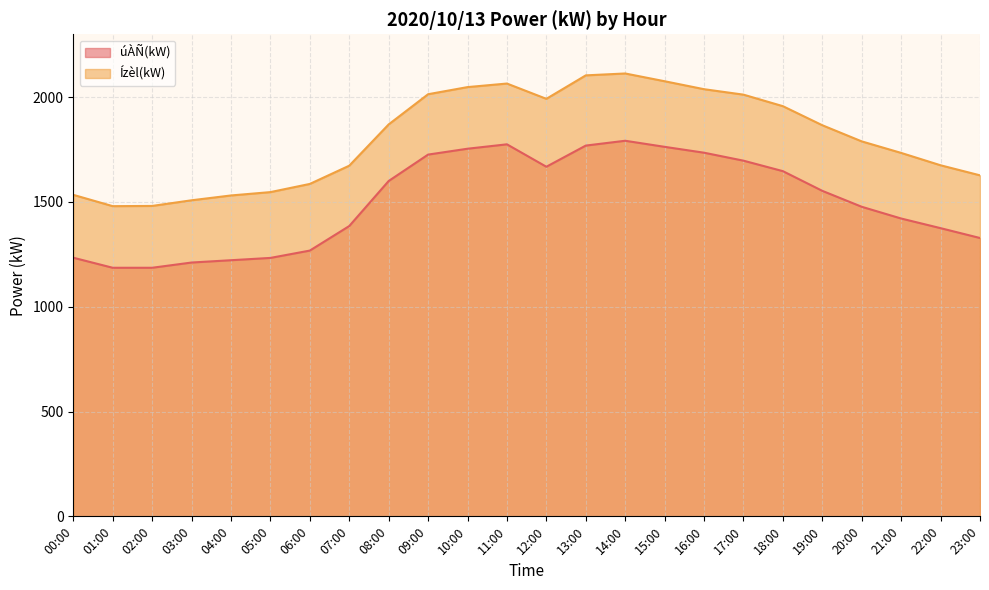

Reading left to right, what are all the values shown in this chart?

úÀÑ(kW): 00:00=1234	01:00=1186	02:00=1186	03:00=1211	04:00=1222	05:00=1233	06:00=1268	07:00=1385	08:00=1600	09:00=1726	10:00=1754	11:00=1775	12:00=1668	13:00=1769	14:00=1792	15:00=1763	16:00=1735	17:00=1697	18:00=1647	19:00=1553	20:00=1477	21:00=1421	22:00=1375	23:00=1328
Ízèl(kW): 00:00=1534	01:00=1480	02:00=1481	03:00=1508	04:00=1531	05:00=1547	06:00=1586	07:00=1673	08:00=1870	09:00=2014	10:00=2048	11:00=2065	12:00=1992	13:00=2104	14:00=2113	15:00=2076	16:00=2038	17:00=2012	18:00=1957	19:00=1866	20:00=1789	21:00=1734	22:00=1675	23:00=1627